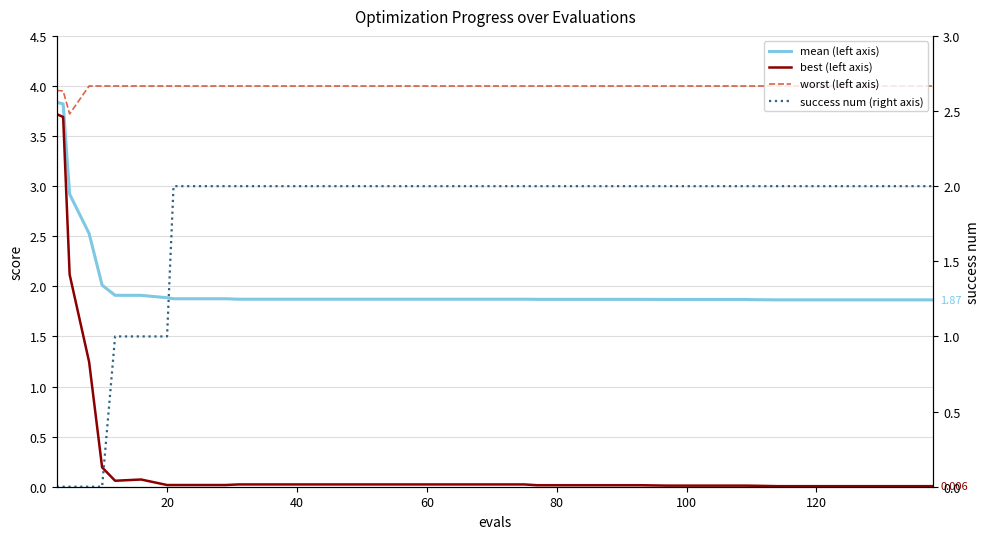

Is it true that success num (right axis) equals 1.5 at 120?

False